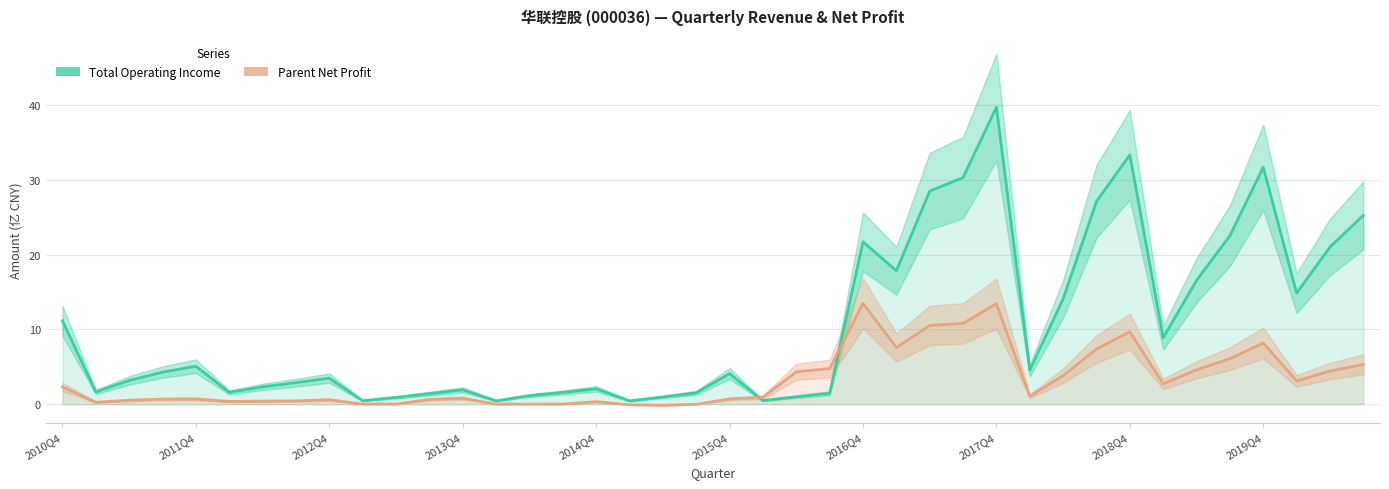

How many lines are shown in the chart?

2